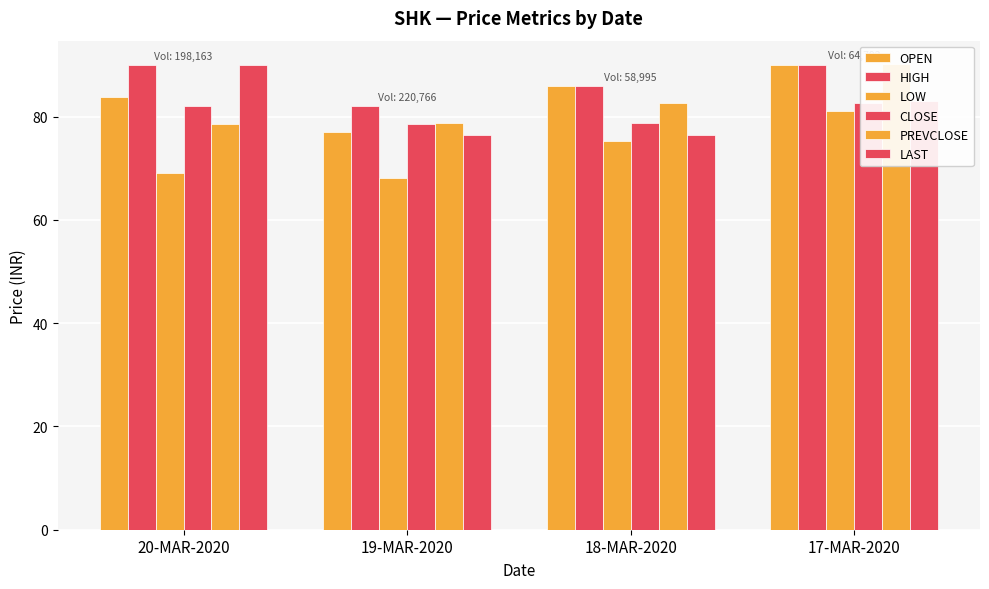

What is the difference between the maximum and minimum values in the HIGH series?

8.0